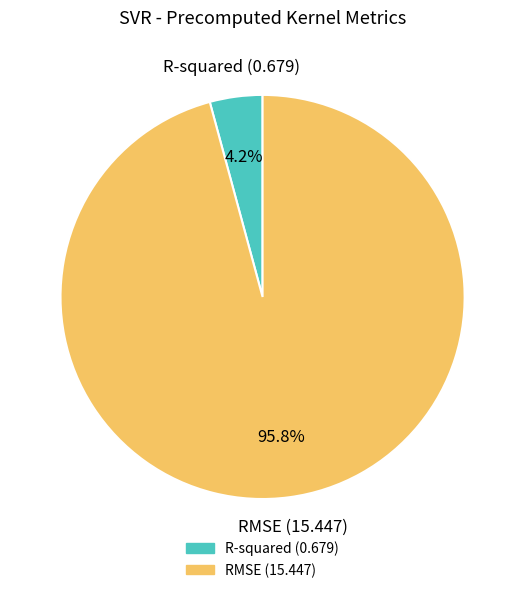

What percentage is the R-squared slice, to the nearest percent?

4%